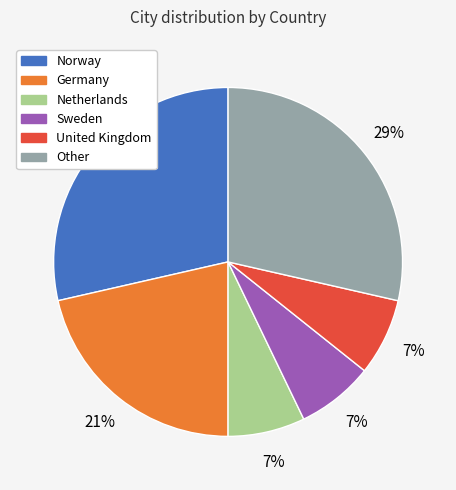

Is there any slice that represents more than half of the pie?

No